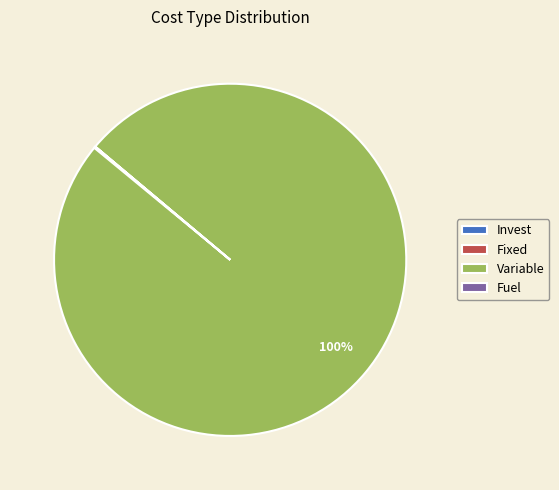

To the nearest percent, what is the difference between the largest and smallest slice percentages?

100%